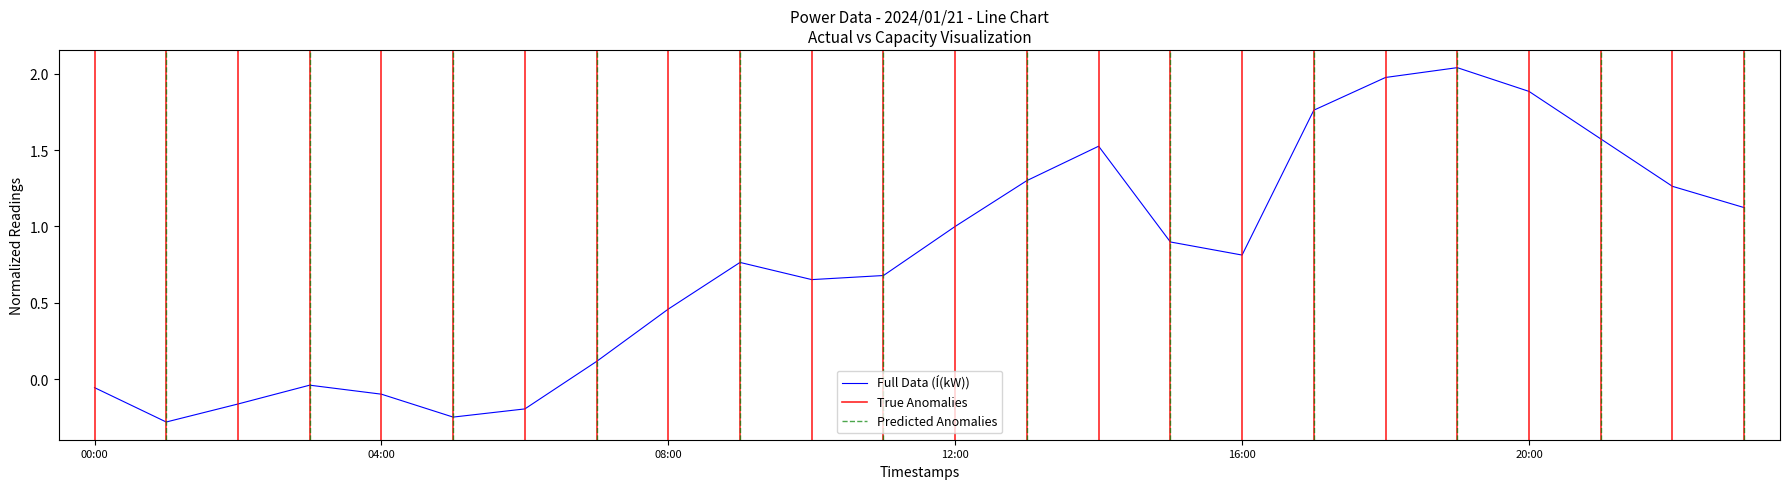

How many points are lower than both their immediate neighbors (excluding endpoints)?

4